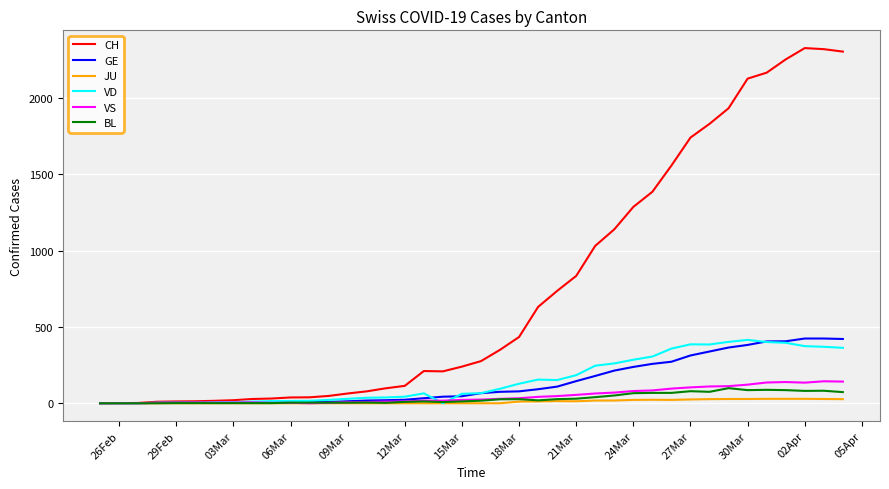

What is the highest value of the VD series?

415